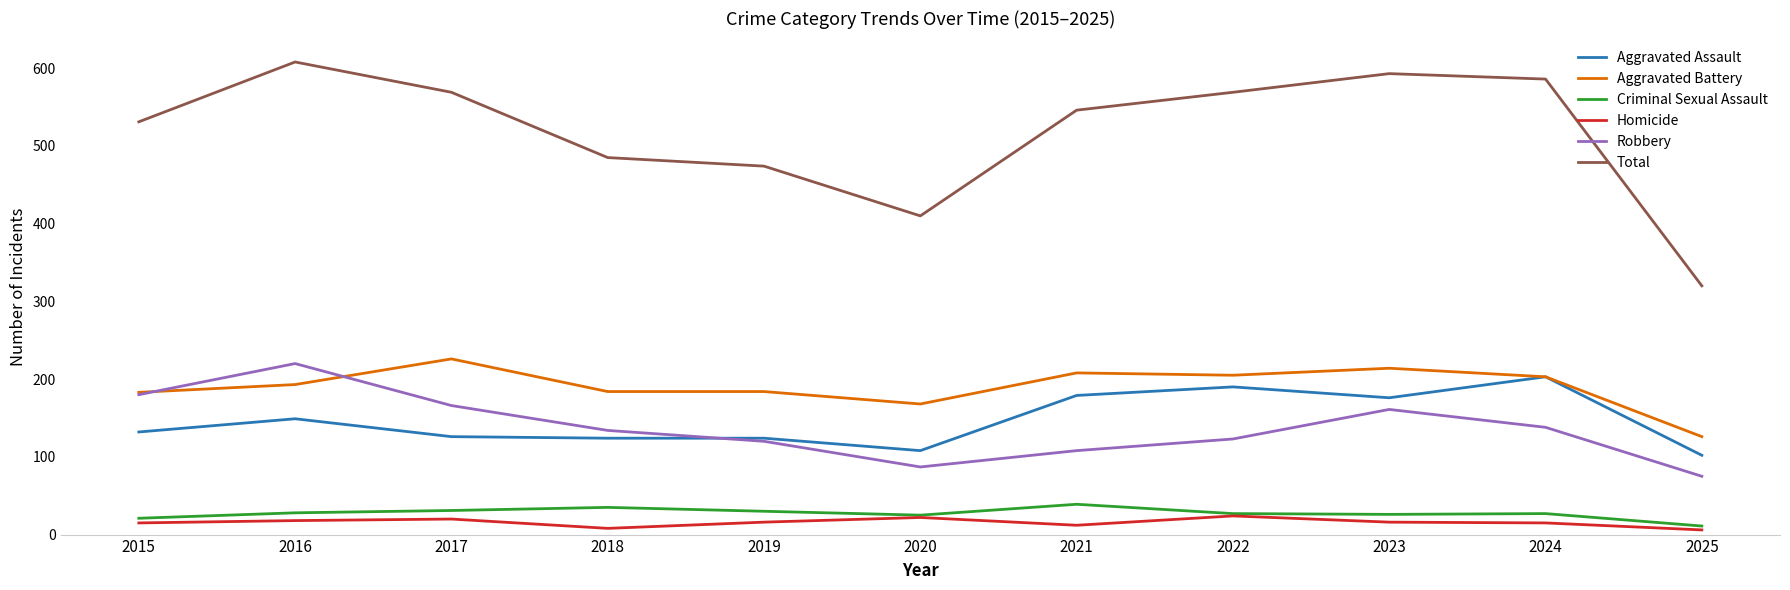

How many series are shown in this chart?

6